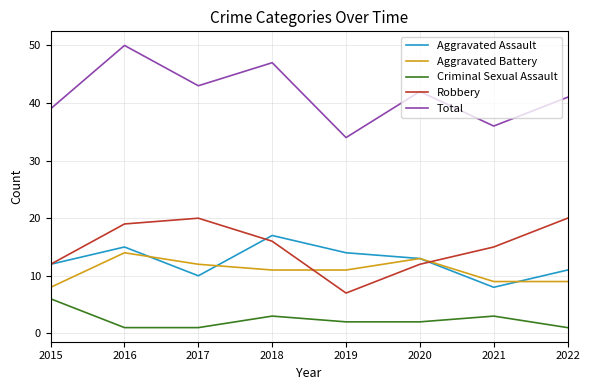

Rank the series by their maximum value, from highest to lowest.

Total, Robbery, Aggravated Assault, Aggravated Battery, Criminal Sexual Assault